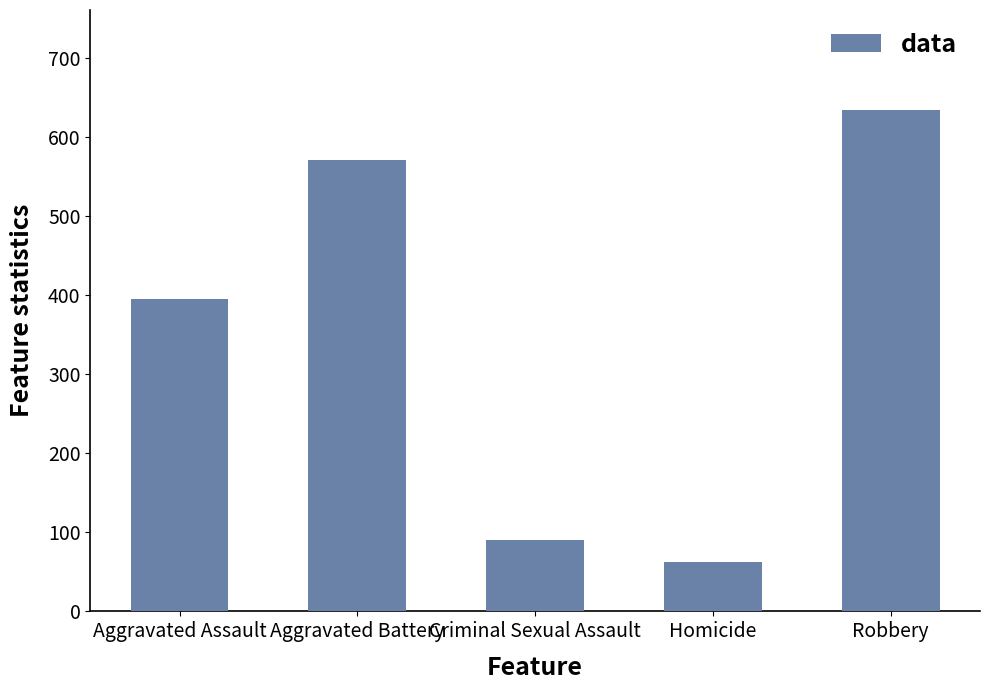

Rank the categories by value from highest to lowest.

Robbery, Aggravated Battery, Aggravated Assault, Criminal Sexual Assault, Homicide